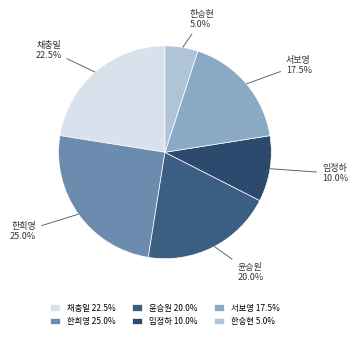

What percentage is the 임정하 slice, to the nearest percent?

10%